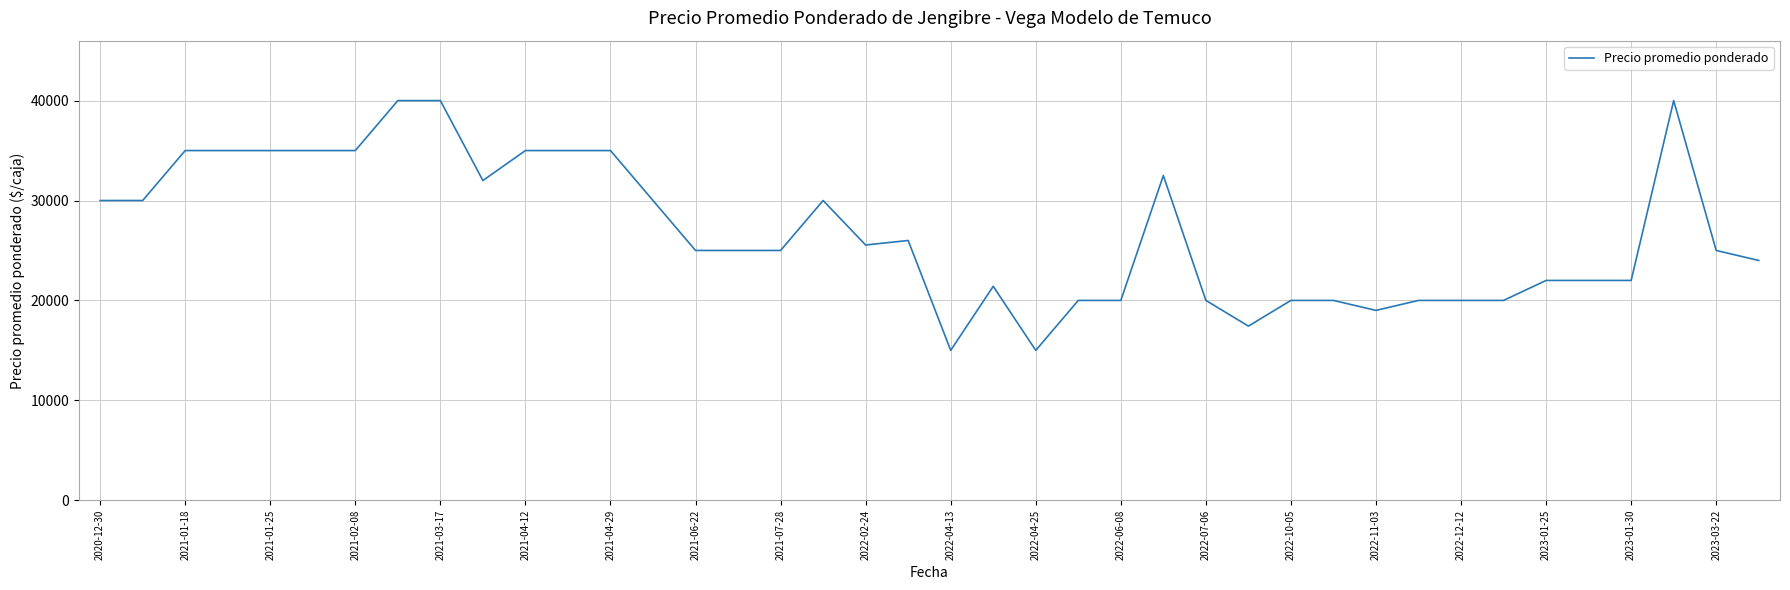

What is the greatest value displayed?

40000